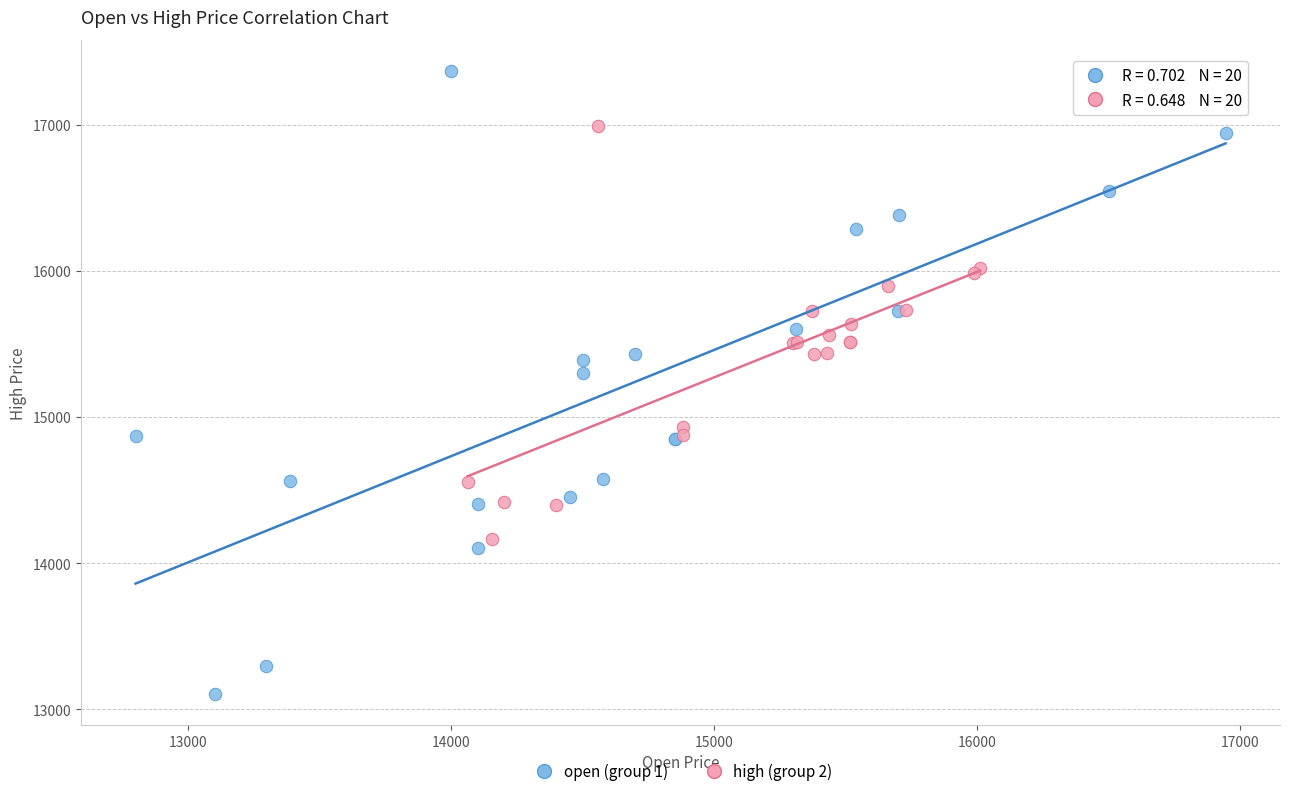

What are all the series names shown in the legend?

open (group 1), high (group 2)